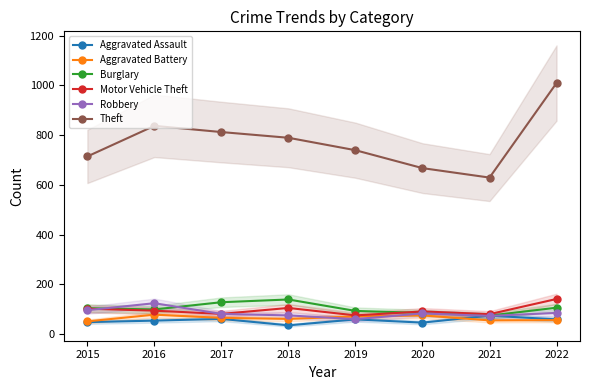

What value does the Aggravated Battery series have at 2019, to the nearest 5?

70